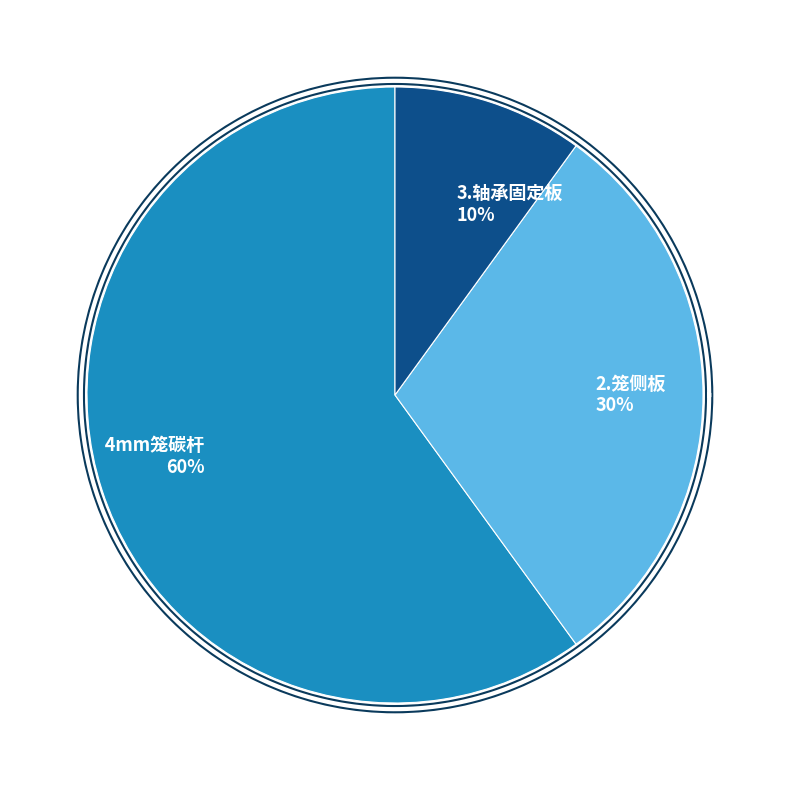

What is the ratio of the value at 2.笼侧板 to the value at 3.轴承固定板?

3.0